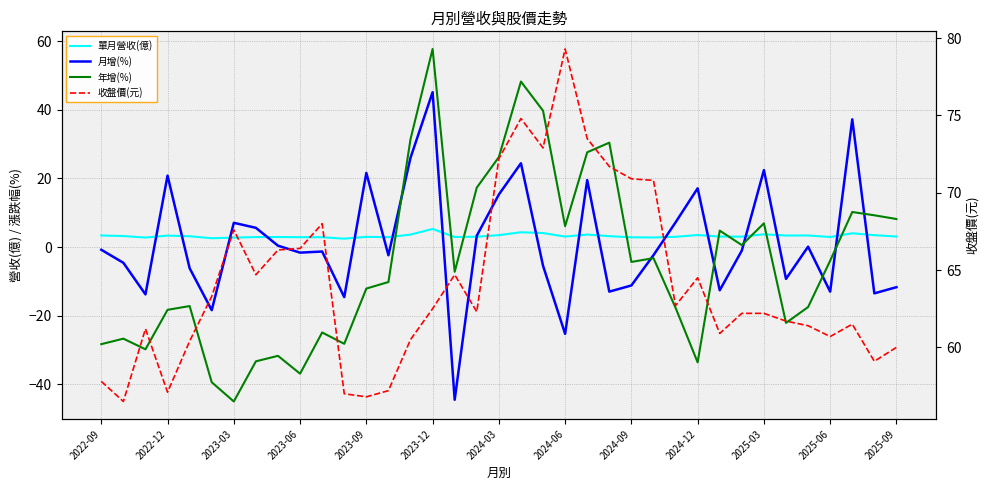

Where do 單月營收(億) and 年增(%) first cross each other?

13 and 14